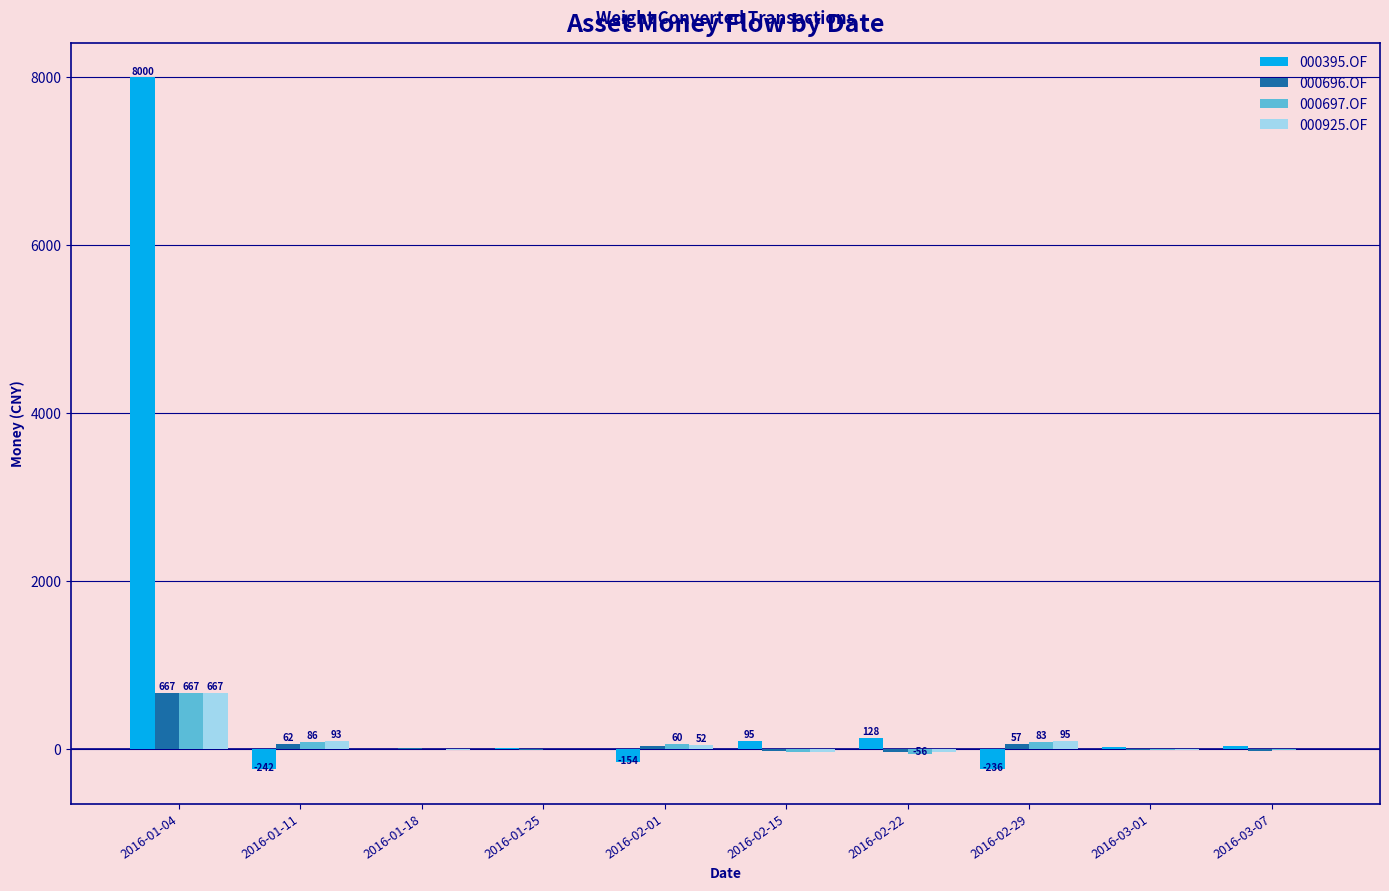

Which category has the highest value in the 000395.OF series?

2016-01-04